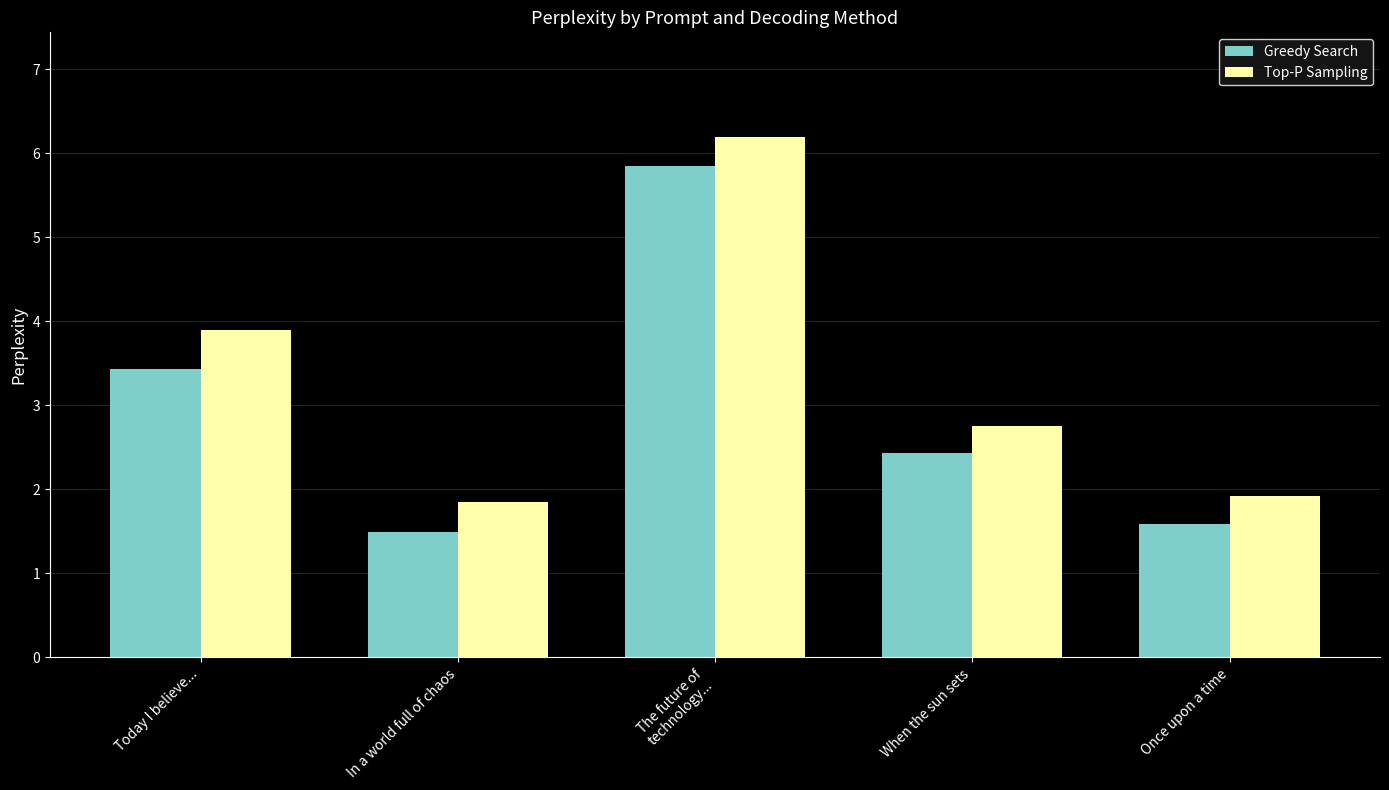

Count the number of categories in the chart.

5